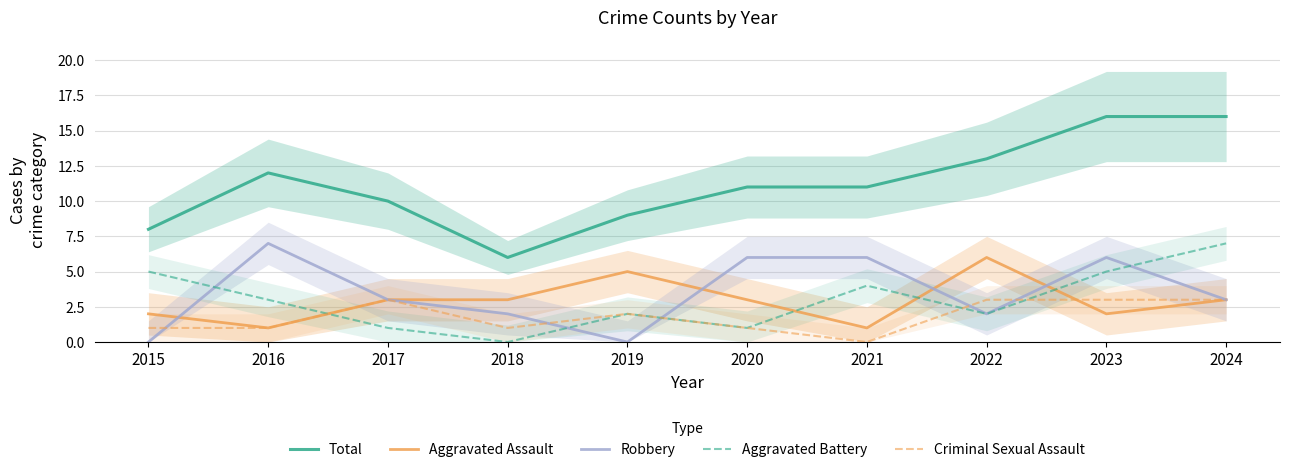

List the labels in order of Aggravated Assault value, smallest first.

2016, 2021, 2015, 2023, 2017, 2018, 2020, 2024, 2019, 2022